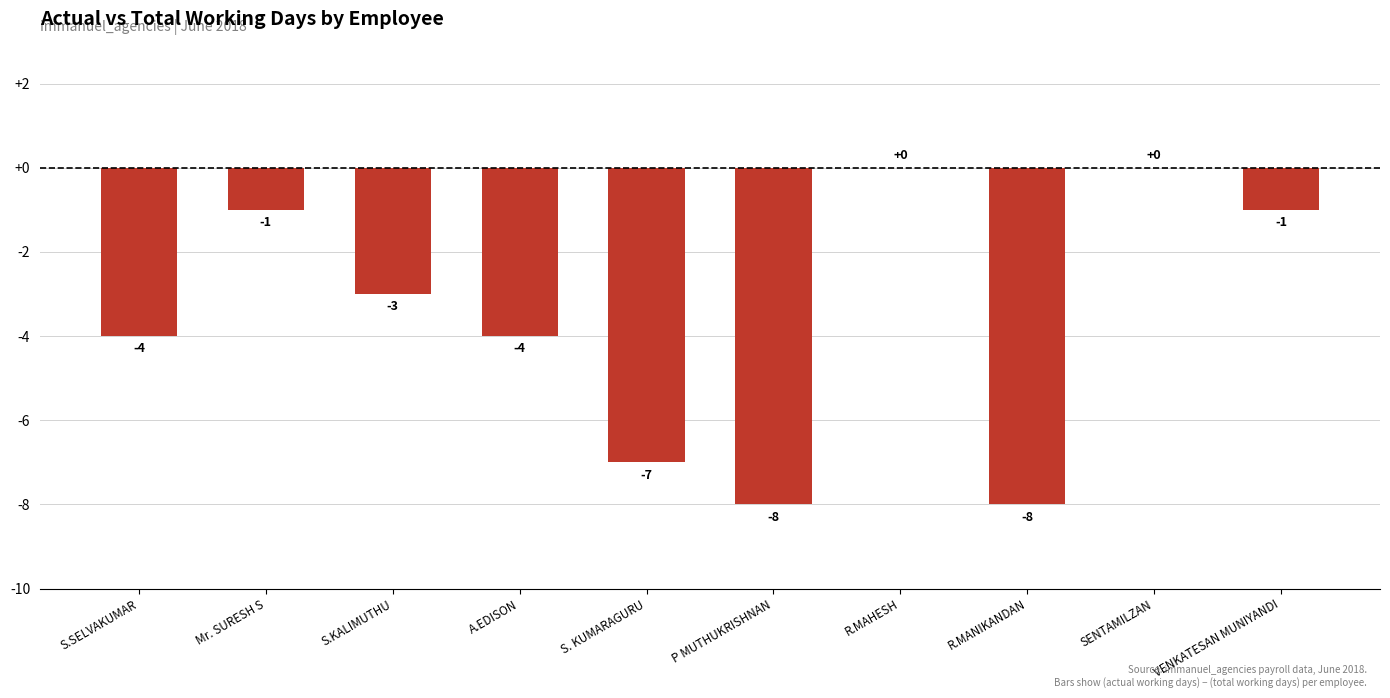

Are the bars horizontal?

No